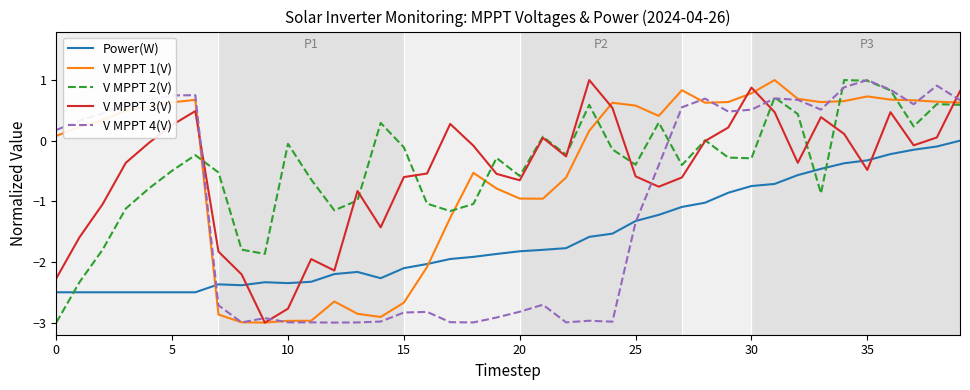

What is the minimum value shown in the chart?

-3.0